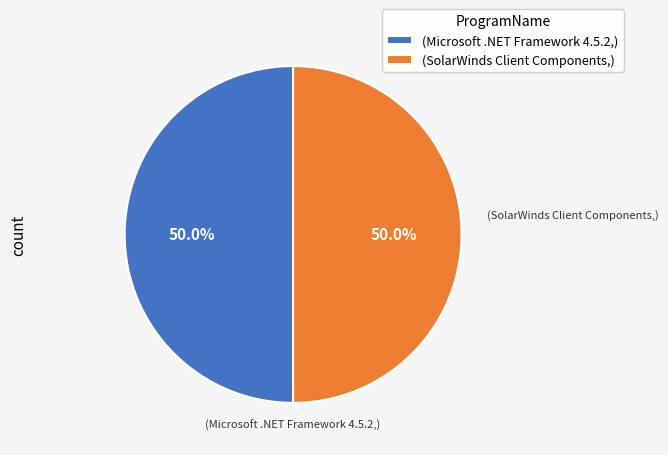

What is the total percentage of (SolarWinds Client Components,) and (Microsoft .NET Framework 4.5.2,)?

100.0%